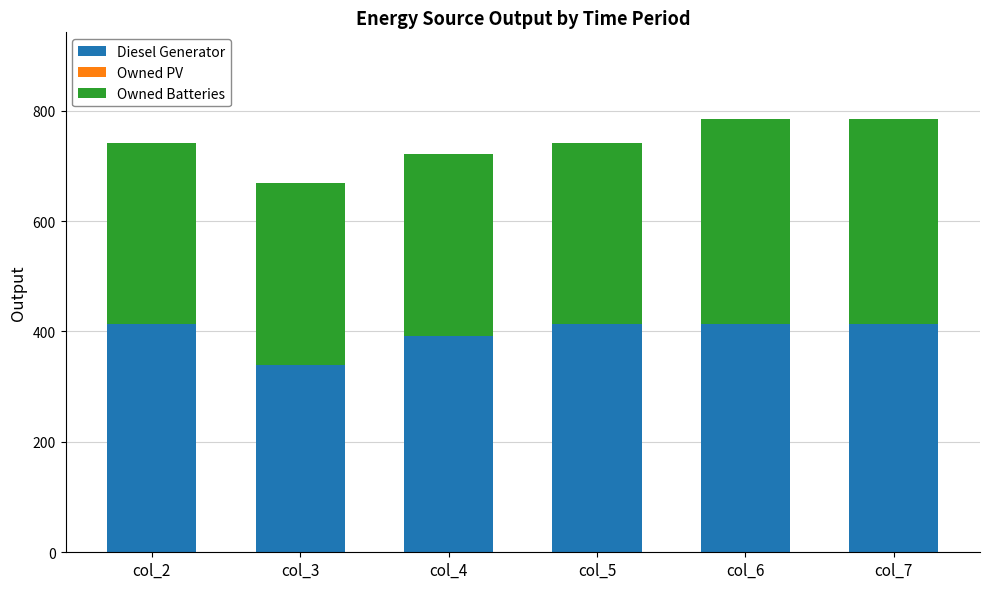

What is the difference between the maximum and minimum values in the Diesel Generator series?

73